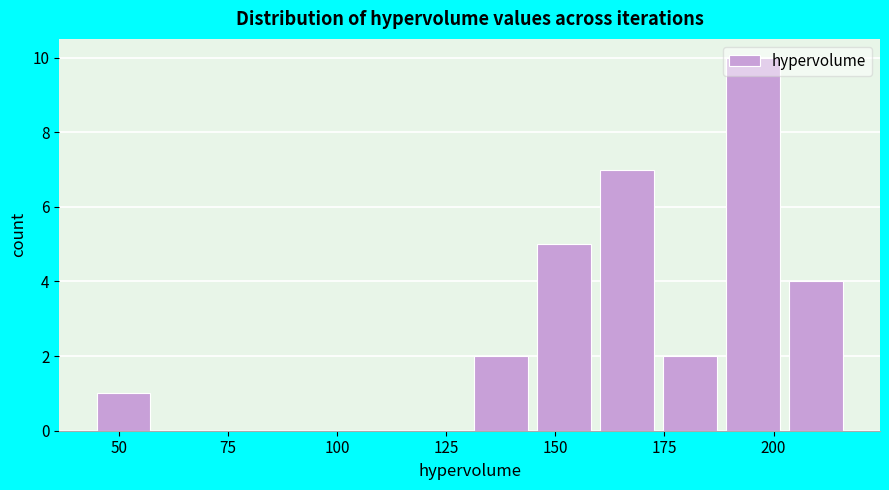

Read against the x-axis, roughly where is the centre of the tallest bar?

195